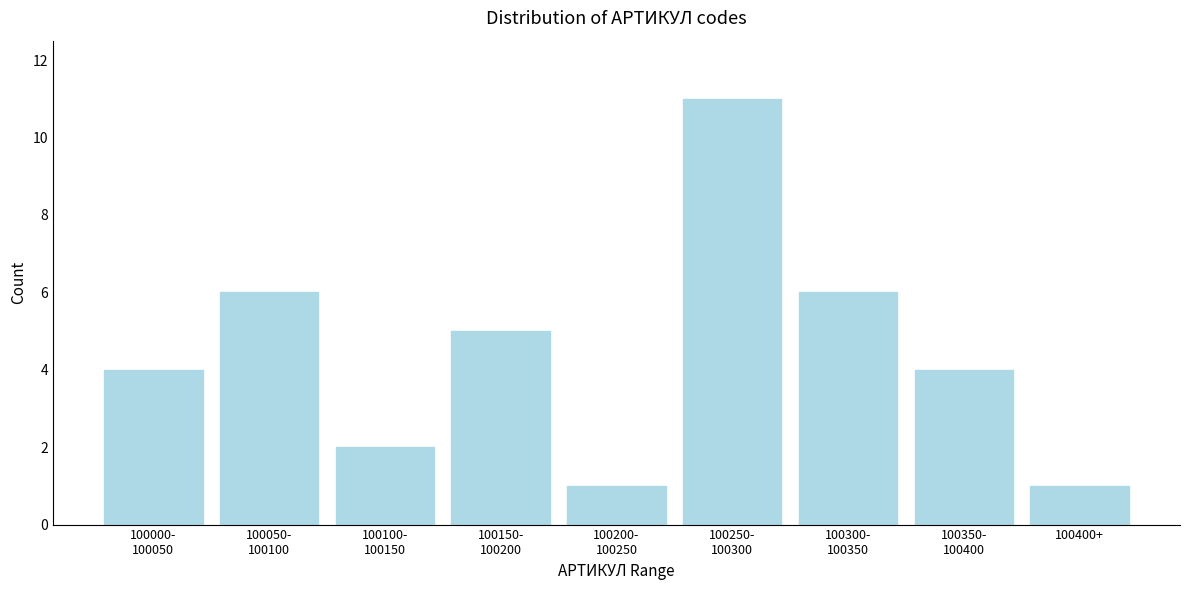

Reading left to right, what are all the values shown in this chart?

4	6	2	5	1	11	6	4	1